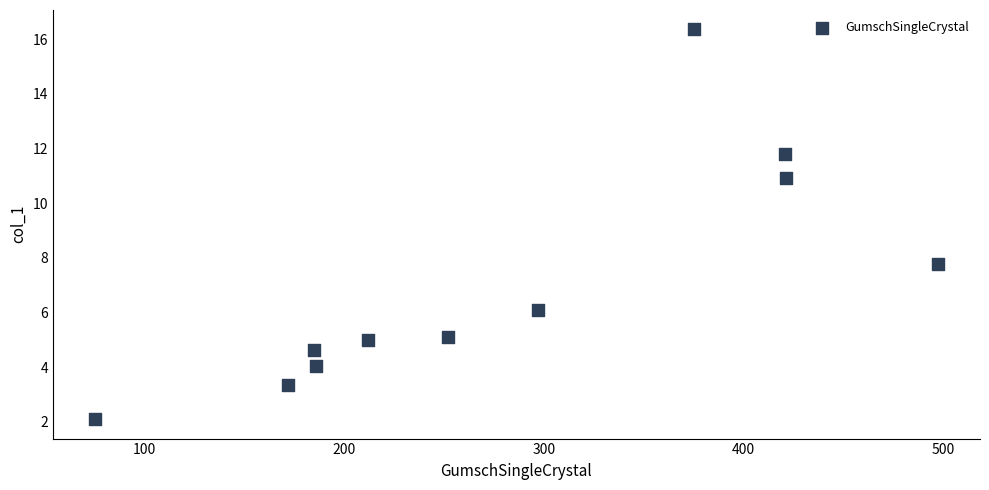

What is the range of X values (max minus min)?

422.2